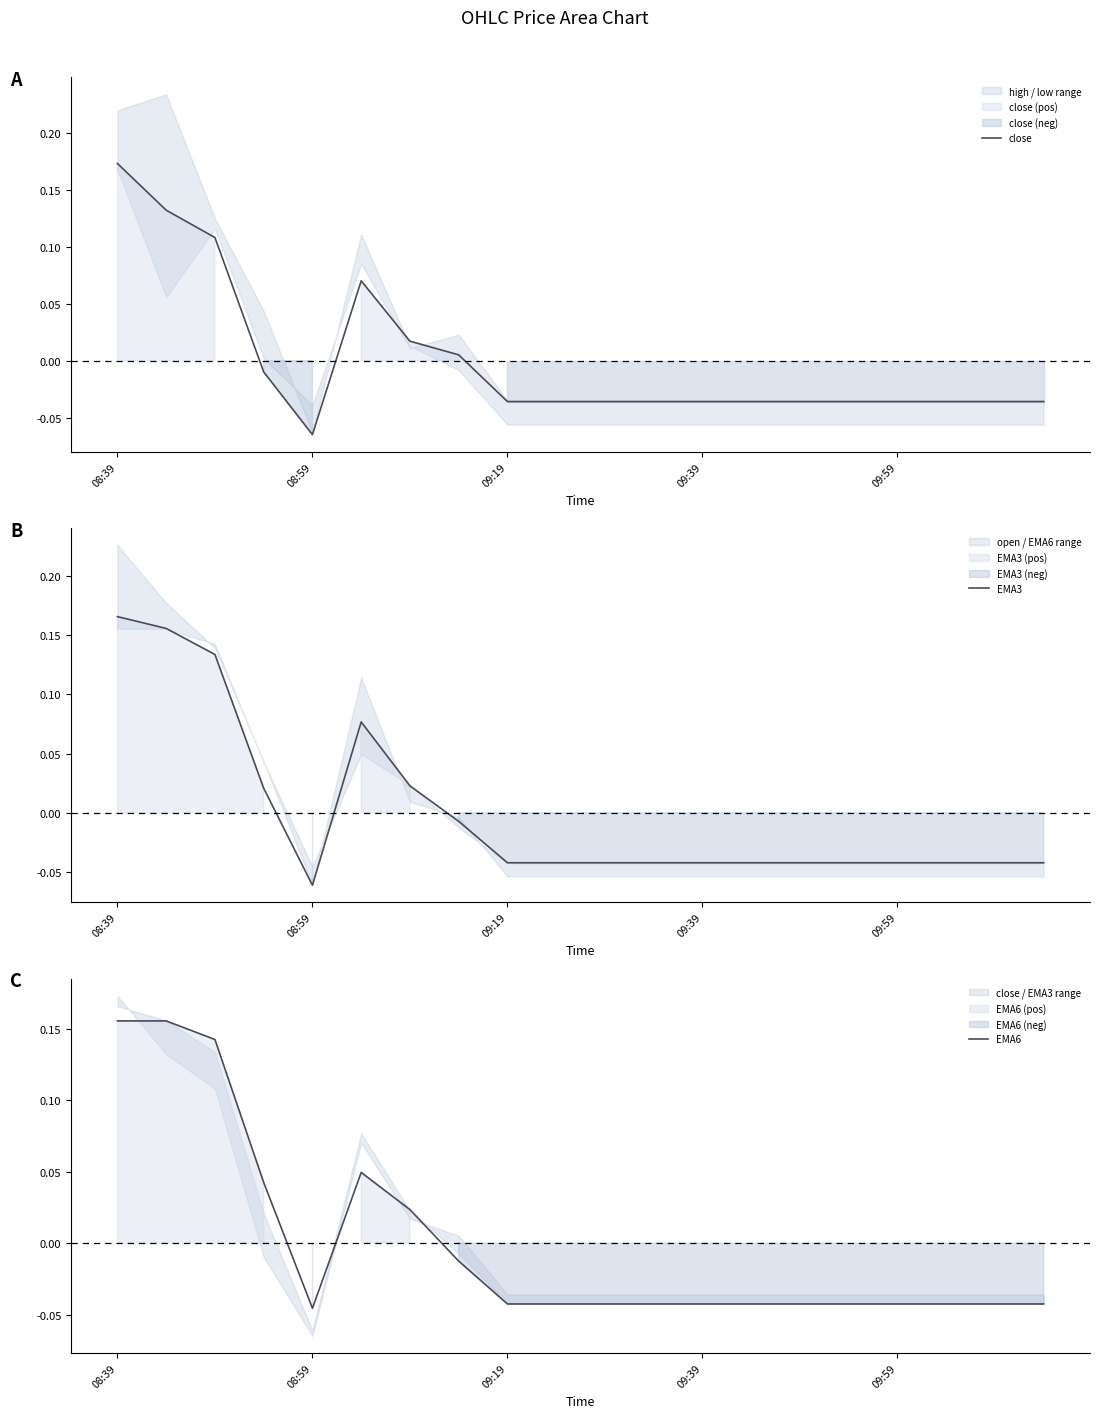

At which category does close reach its first local peak?

5